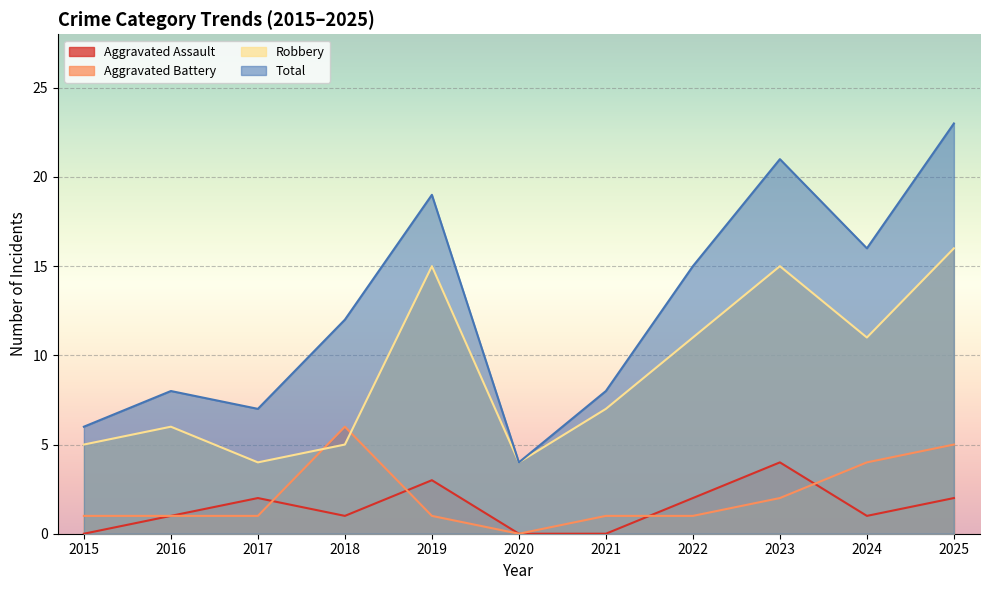

True or false: Total and Aggravated Battery intersect in this chart.

False